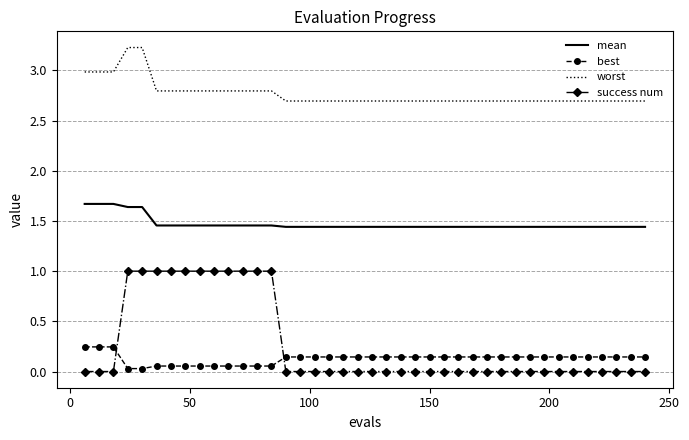

Which series has the largest total across all categories?

worst